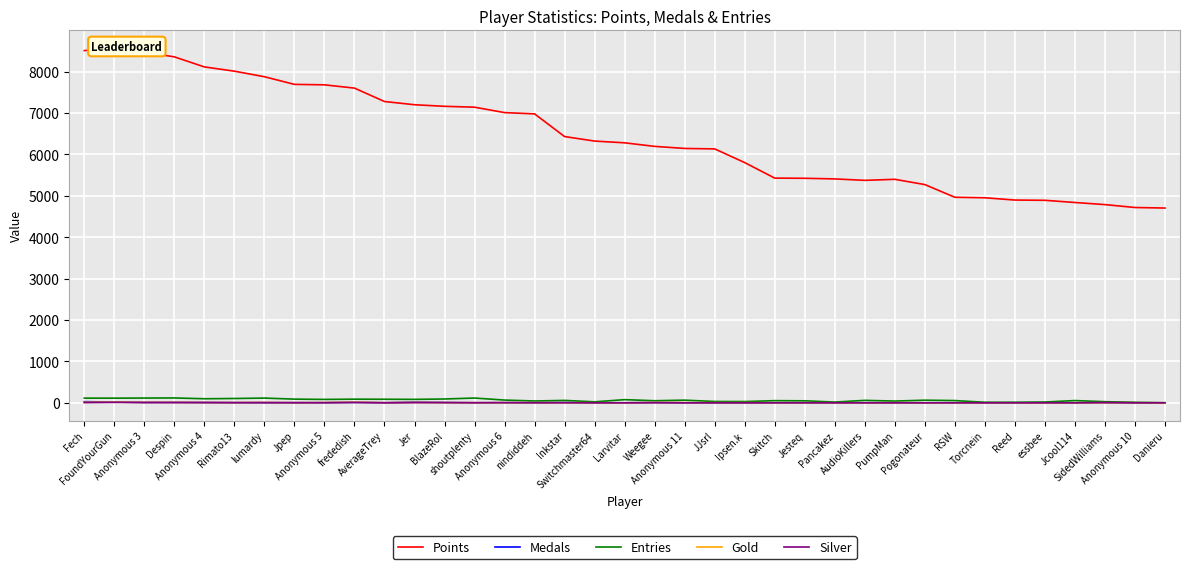

How many series are shown in this chart?

5